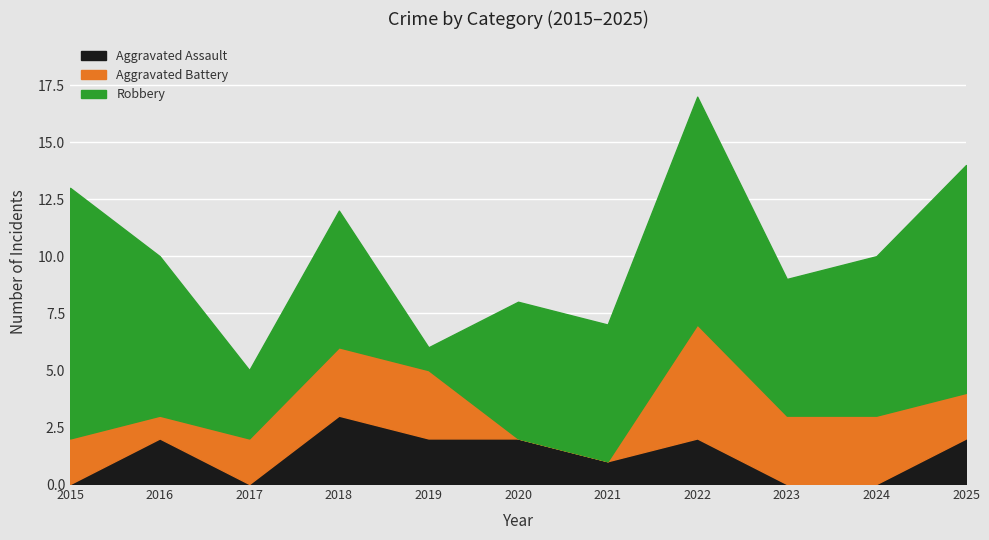

Which series has the largest total across all categories?

Robbery